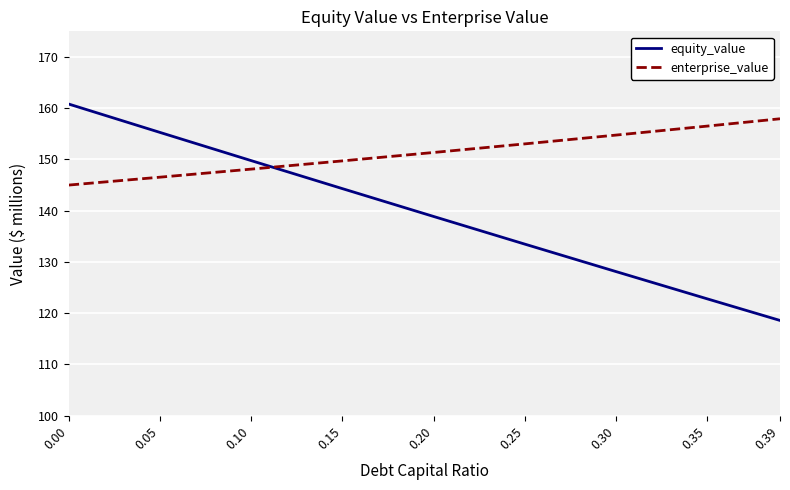

The value of enterprise_value at 0.39 is 157.9. True or false?

True